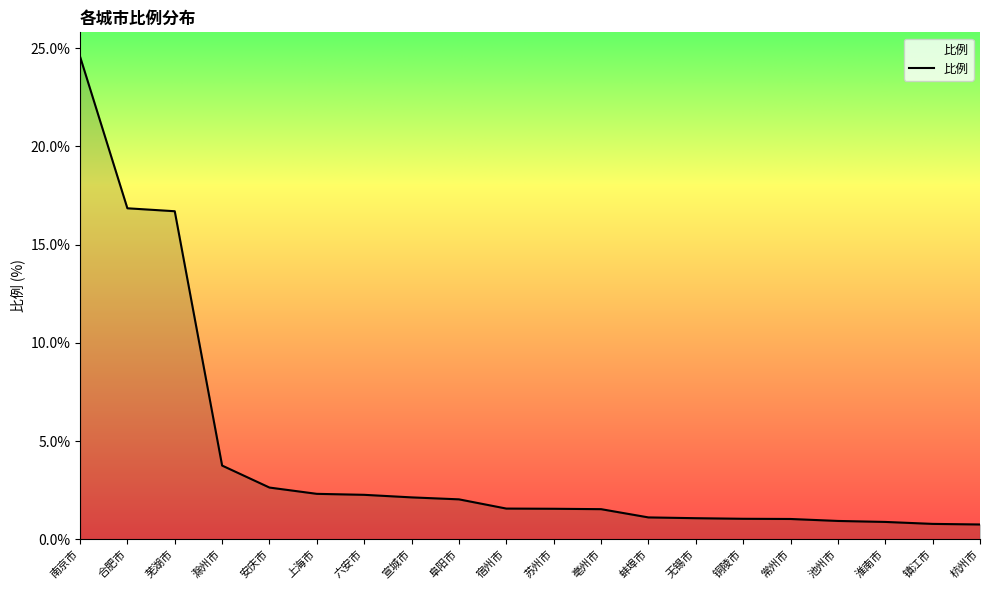

What is the change in value from 芜湖市 to 无锡市?

-15.6